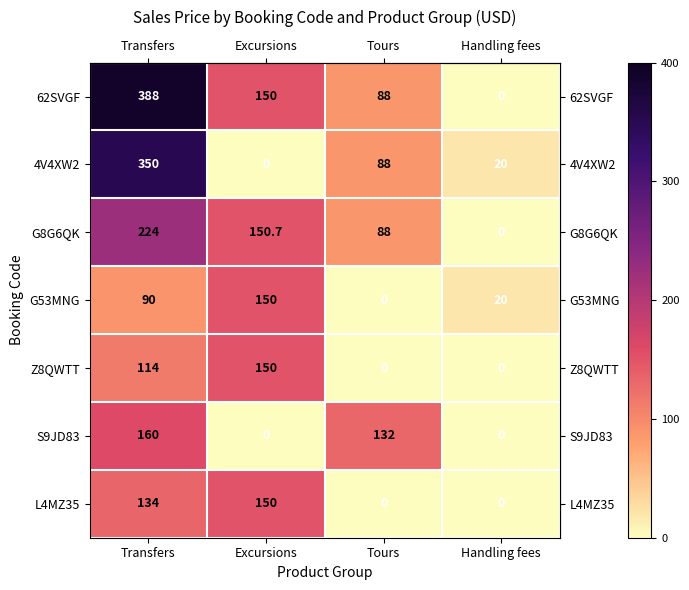

The L4MZ35 series shows -75.3 at Handling fees. True or false?

False